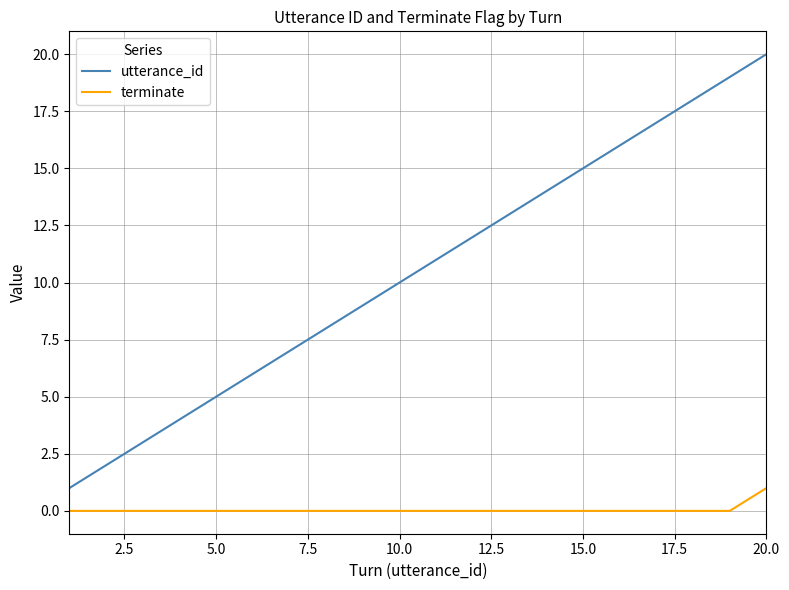

True or false: utterance_id and terminate cross at least once.

False